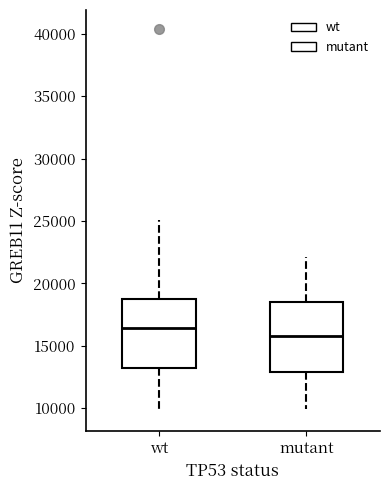

Reading left to right, read every box against the y-axis: the position of its median line, the range the box covers, and the ends of its whiskers. The values are not printed on the chart, so give them approximately, as read against the axis.

wt: median 16500, box 13000 to 19000, whiskers 9500 to 25000
mutant: median 16000, box 13000 to 18500, whiskers 10000 to 22000